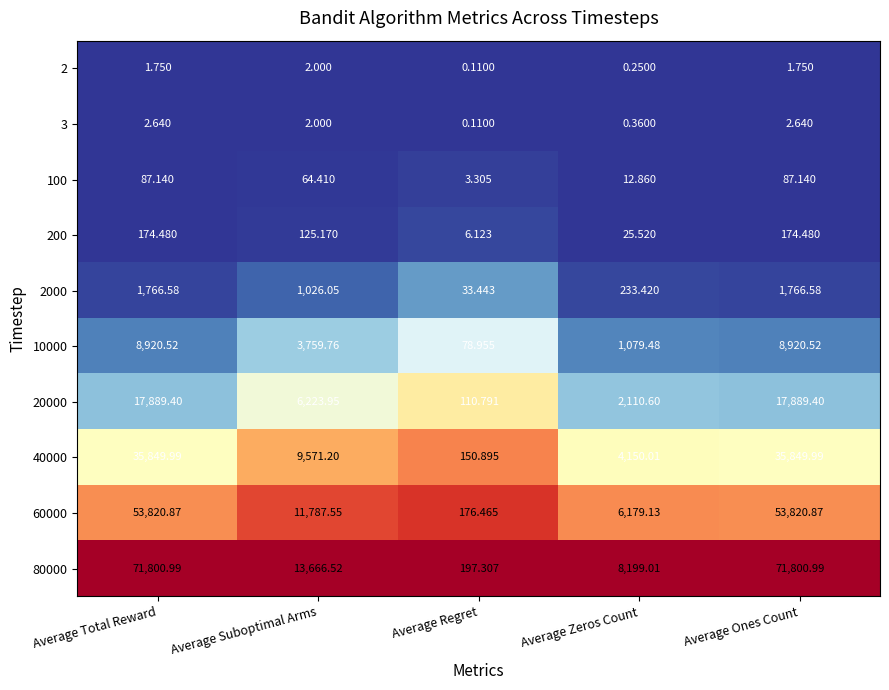

At how many categories does at least one series exceed 0?

5